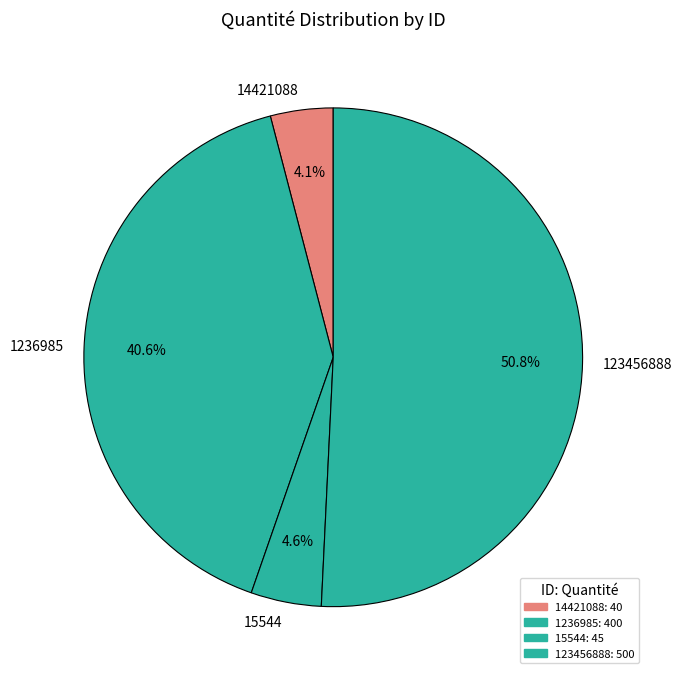

What percentage do 14421088 and 123456888 together represent?

54.8%